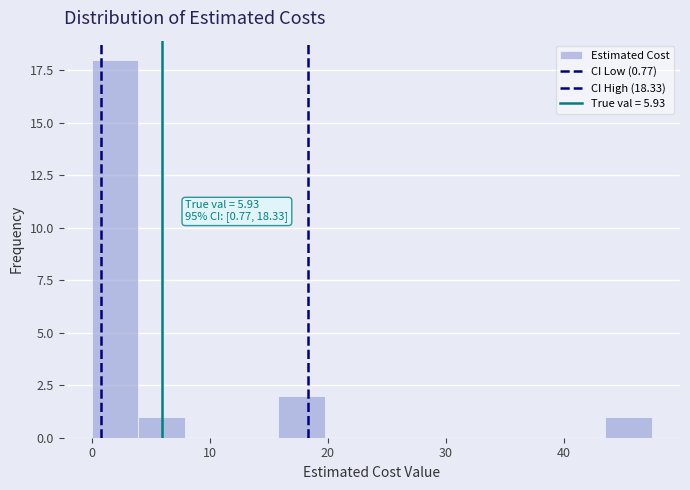

Read against the x-axis, roughly where is the centre of the tallest bar?

2